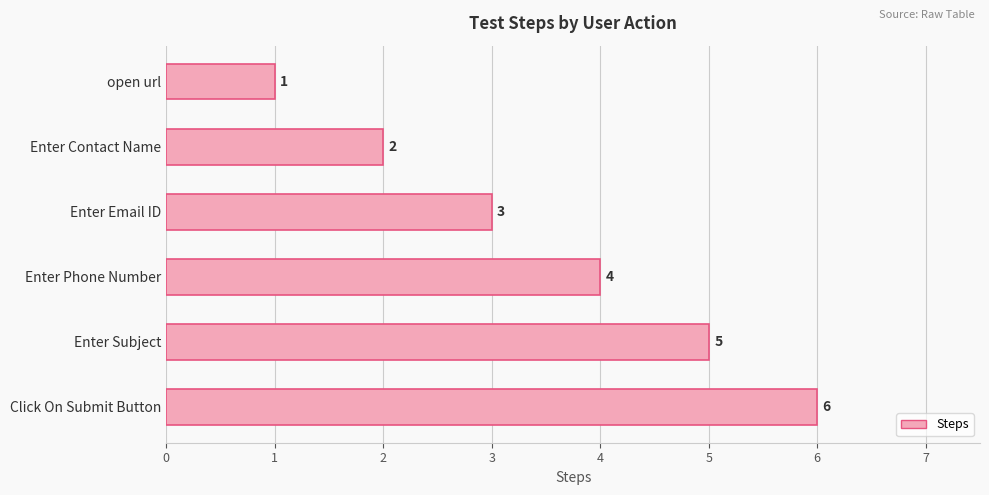

What is the change in value from Enter Email ID to Click On Submit Button?

+3